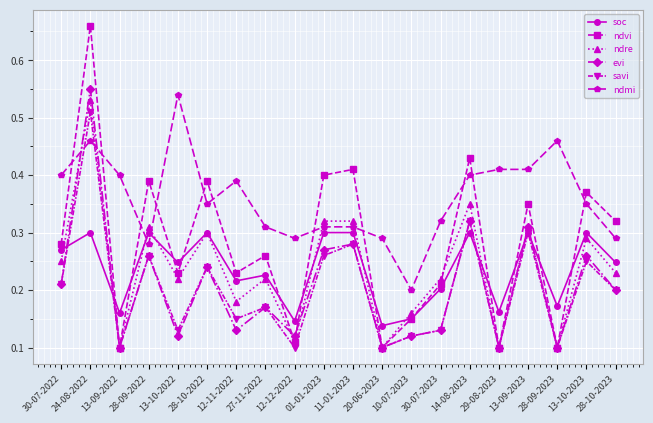

Where is ndmi nearest to the value 0?

10-07-2023